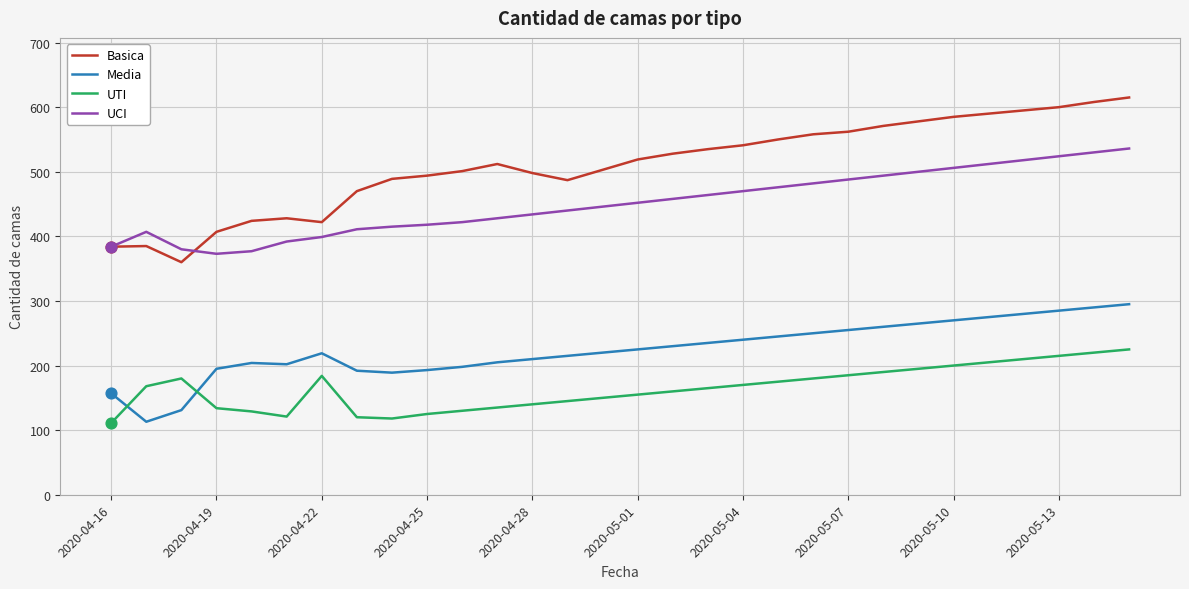

Which series has the widest spread of values?

Basica